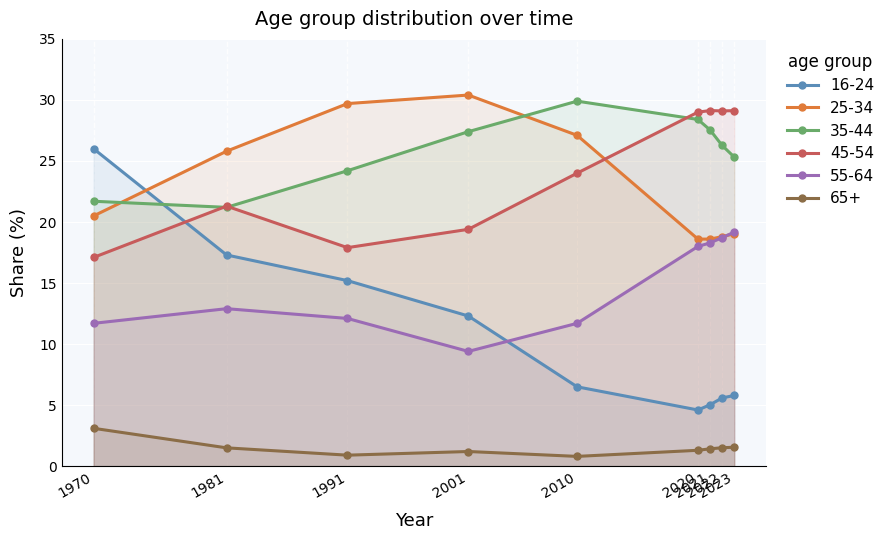

How many interior local peaks does the 65+ series have?

1